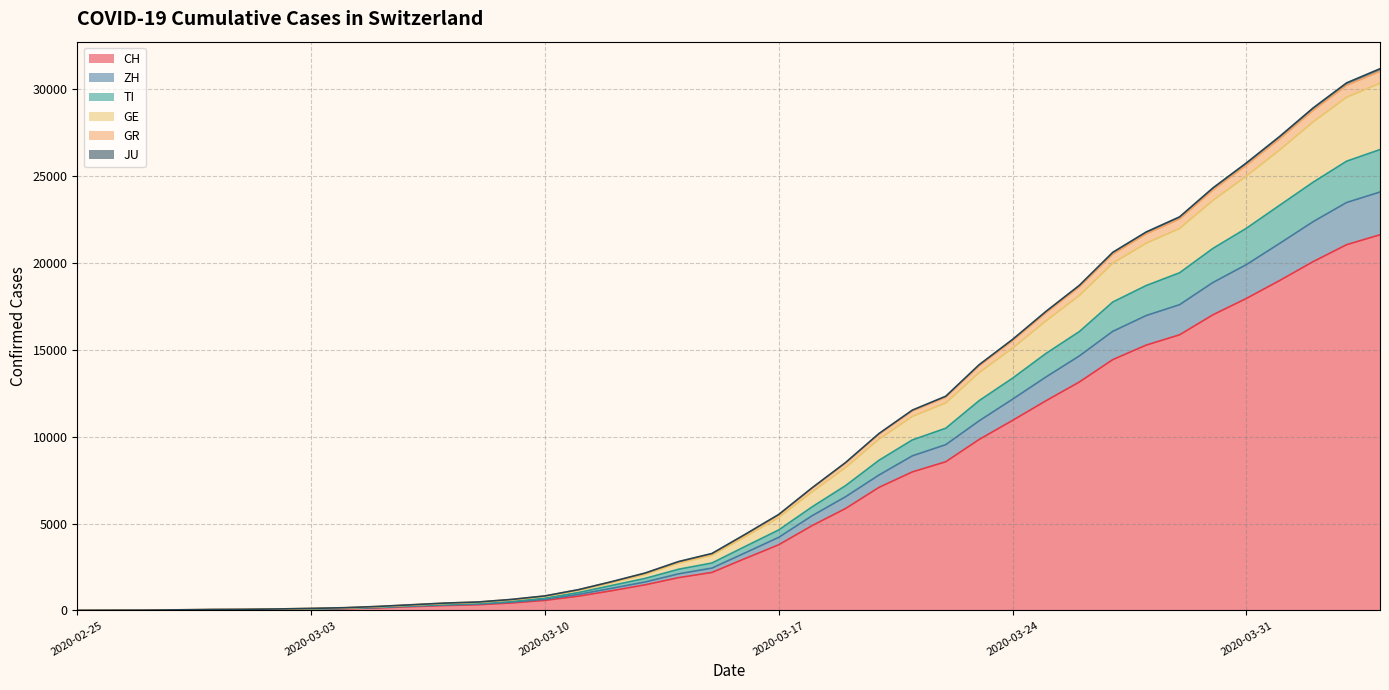

At how many categories does at least one series exceed 2175?

22